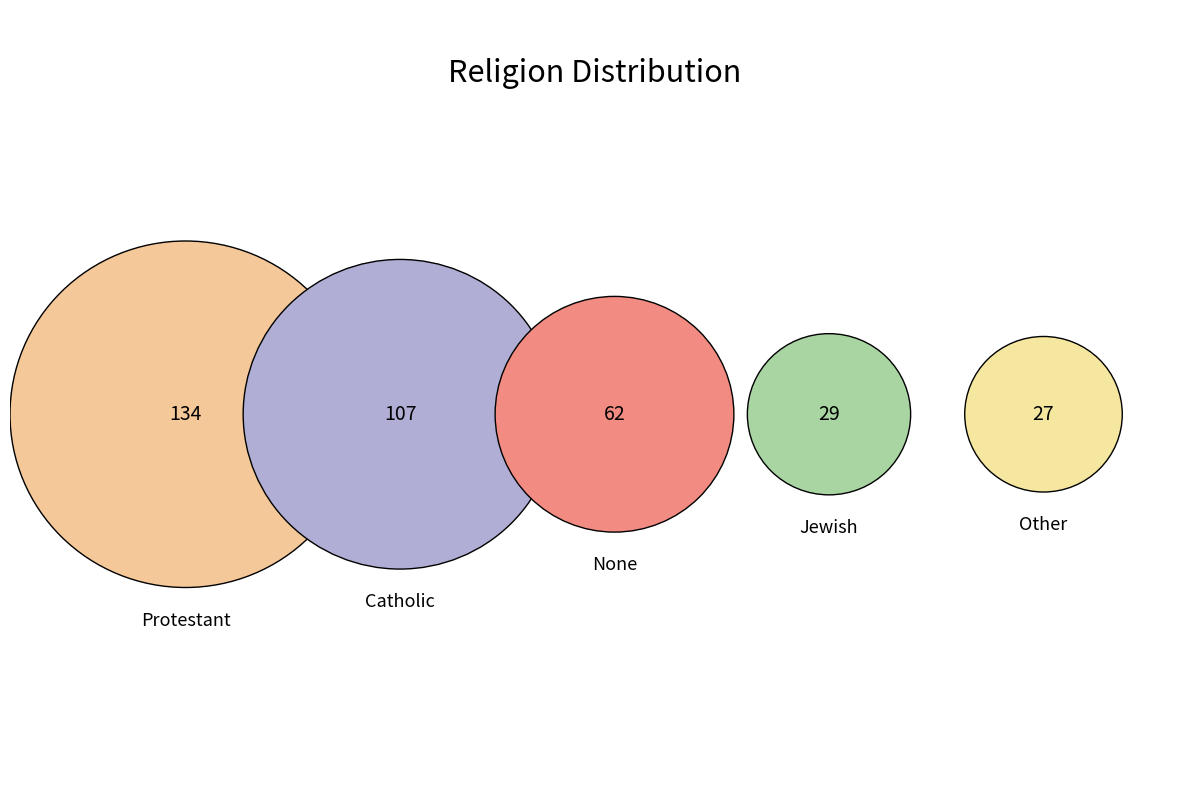

Does Catholic represent more than half of the total?

No